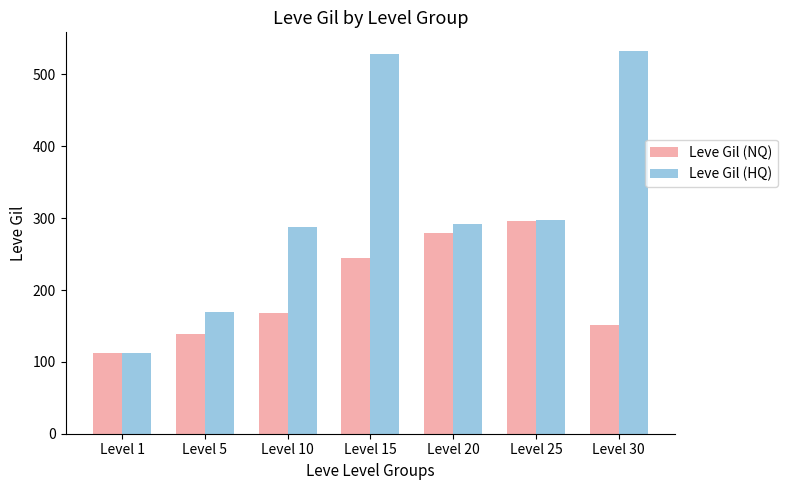

At which category is the sum across all series the highest?

Level 15